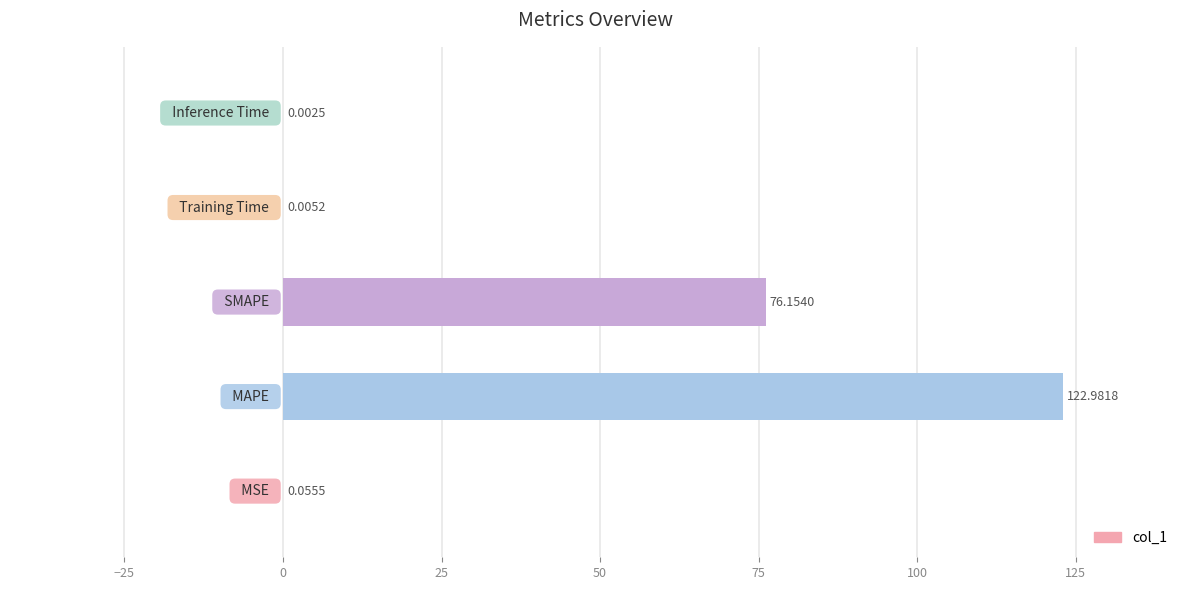

How many distinct data groups are displayed?

1